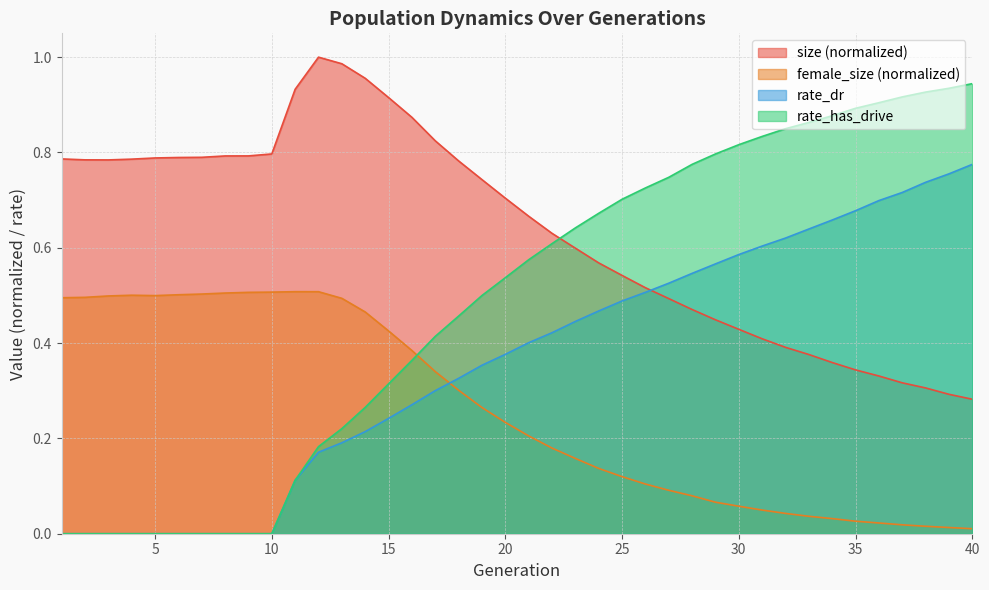

Which category has the lowest value across all series?

1